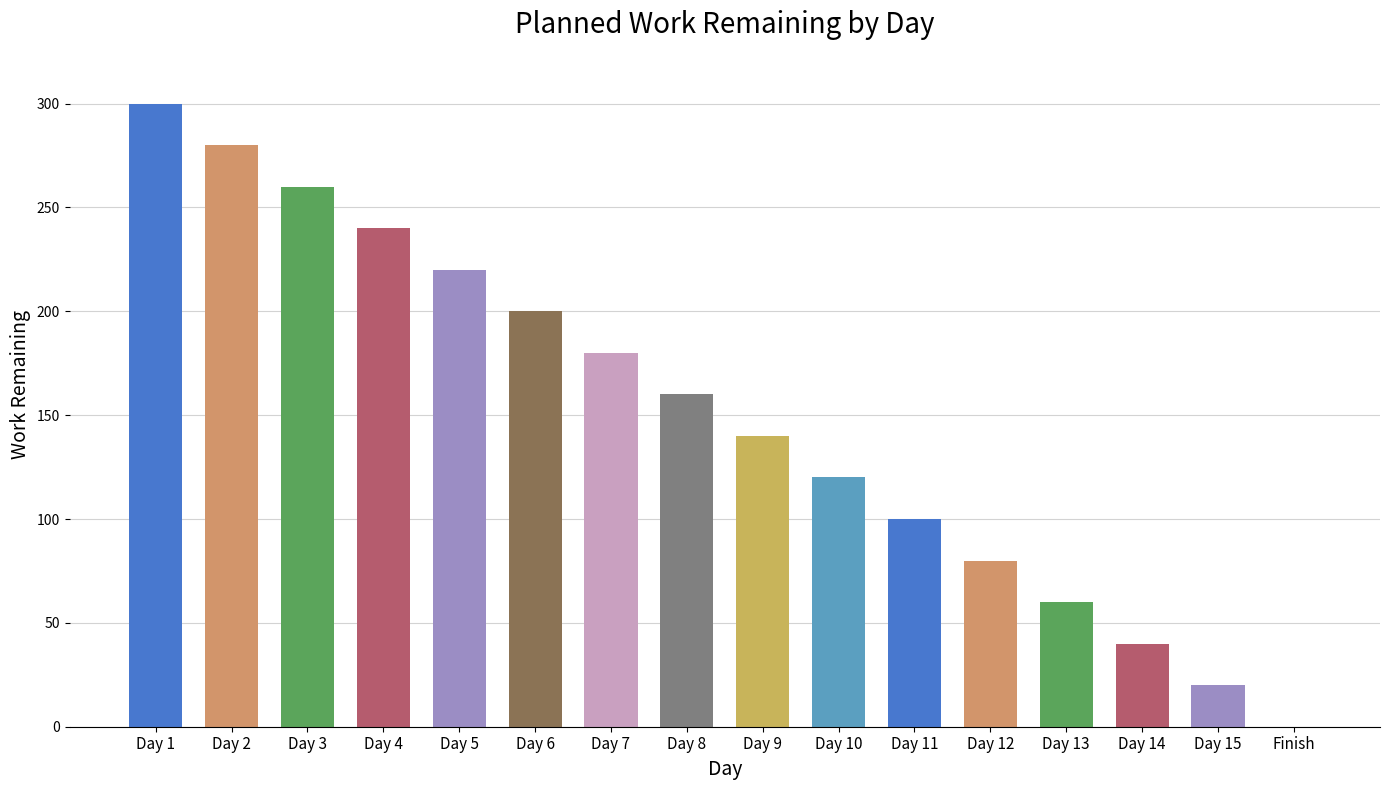

Which has a higher value, Day 12 or Day 3?

Day 3